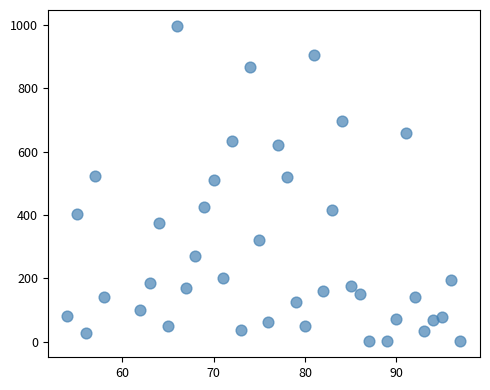

What is the range of Y values (max minus min)?

995.3